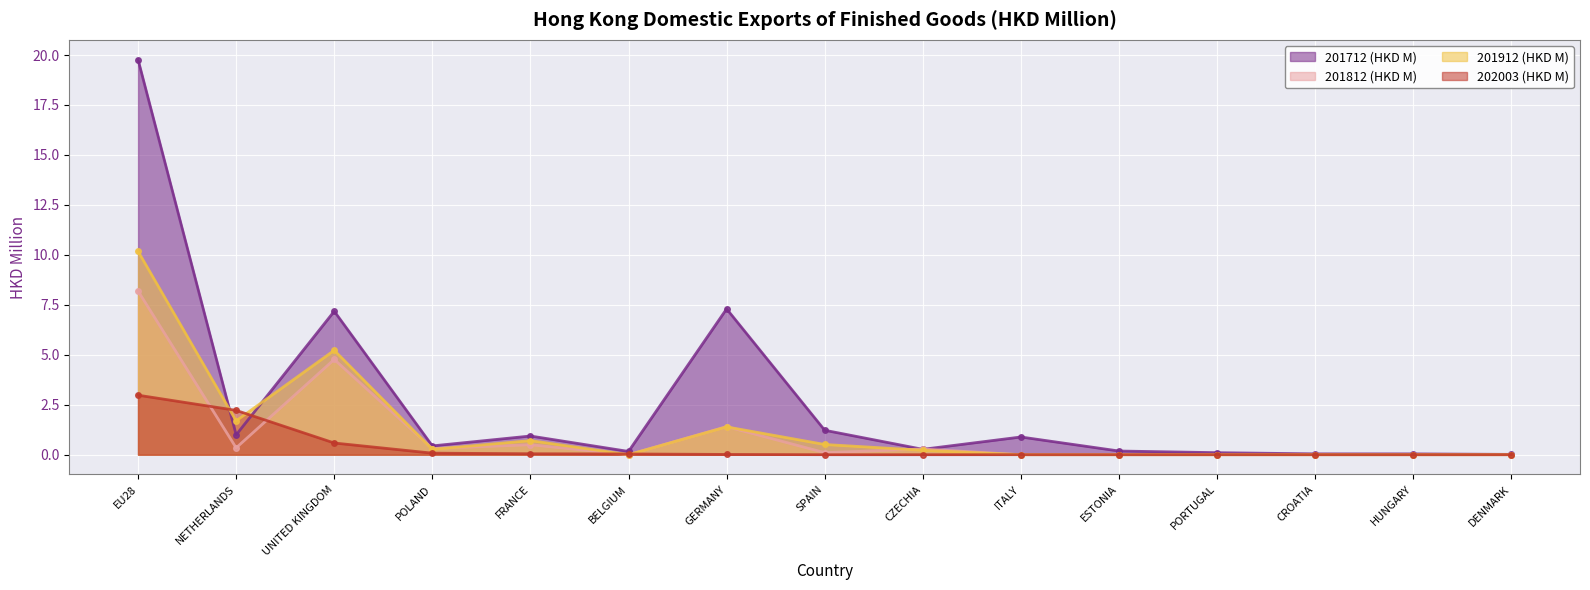

List the series in order of their peak value, lowest first.

202003 (HKD M), 201812 (HKD M), 201912 (HKD M), 201712 (HKD M)